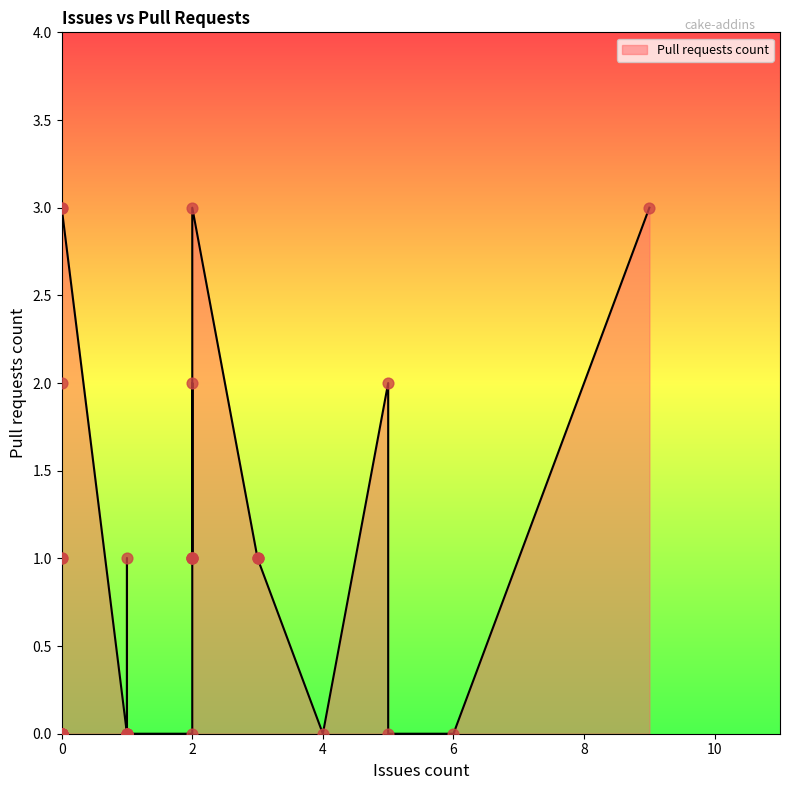

What is the change in value from 0 to 0?

+3